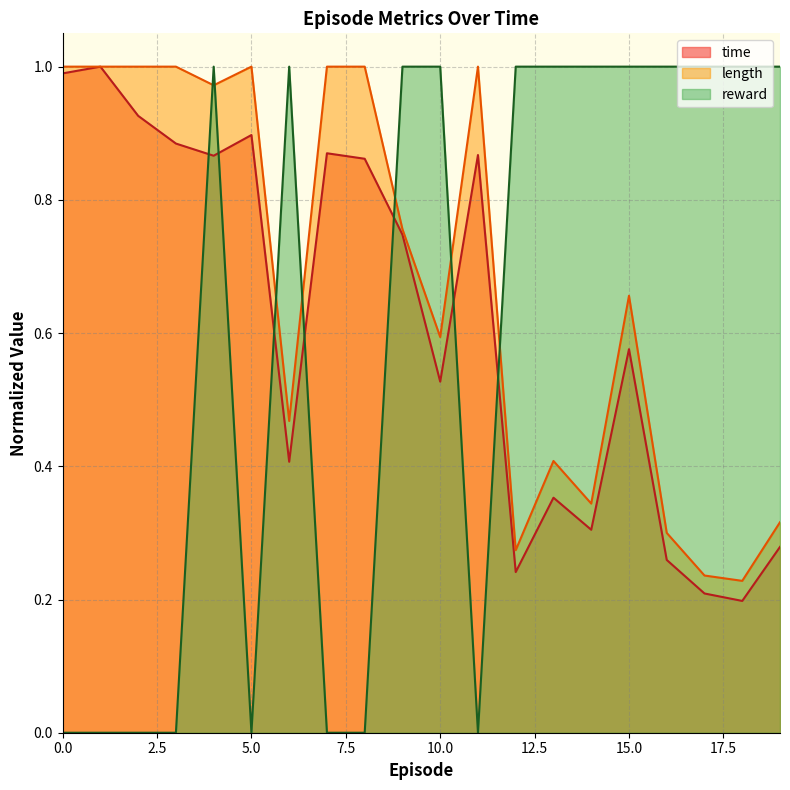

The length series shows 1.0 at 7. True or false?

True